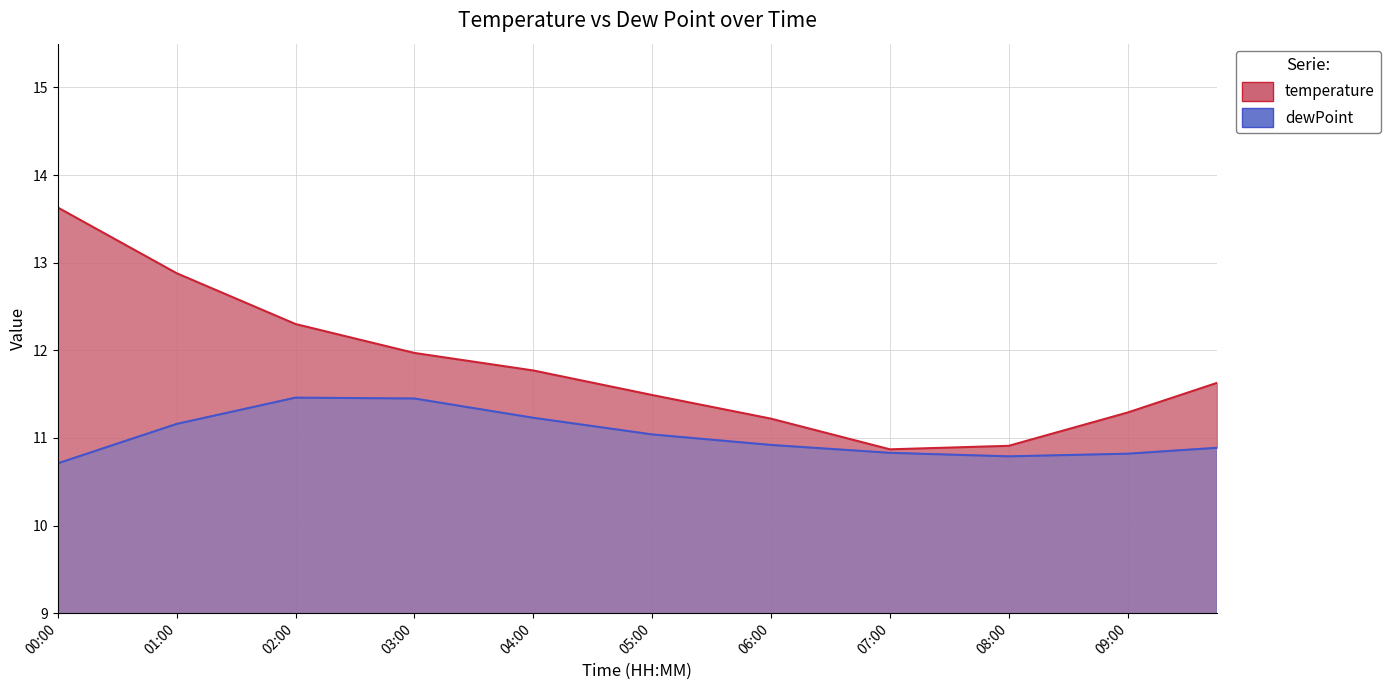

Reading left to right, what are all the values shown in this chart?

temperature: 13.6	13.4	13.3	13.1	12.9	12.7	12.6	12.4	12.3	12.2	12.1	12.1	12.0	11.9	11.9	11.8	11.8	11.7	11.6	11.6	11.5	11.4	11.4	11.3	11.2	11.1	11.0	11.0	10.9	10.9	10.9	10.9	10.9	11.0	11.1	11.2	11.3	11.4	11.5	11.6
dewPoint: 10.7	10.8	10.9	11.0	11.2	11.2	11.3	11.4	11.5	11.5	11.5	11.5	11.4	11.4	11.3	11.3	11.2	11.2	11.1	11.1	11.0	11.0	11.0	10.9	10.9	10.9	10.9	10.9	10.8	10.8	10.8	10.8	10.8	10.8	10.8	10.8	10.8	10.8	10.9	10.9